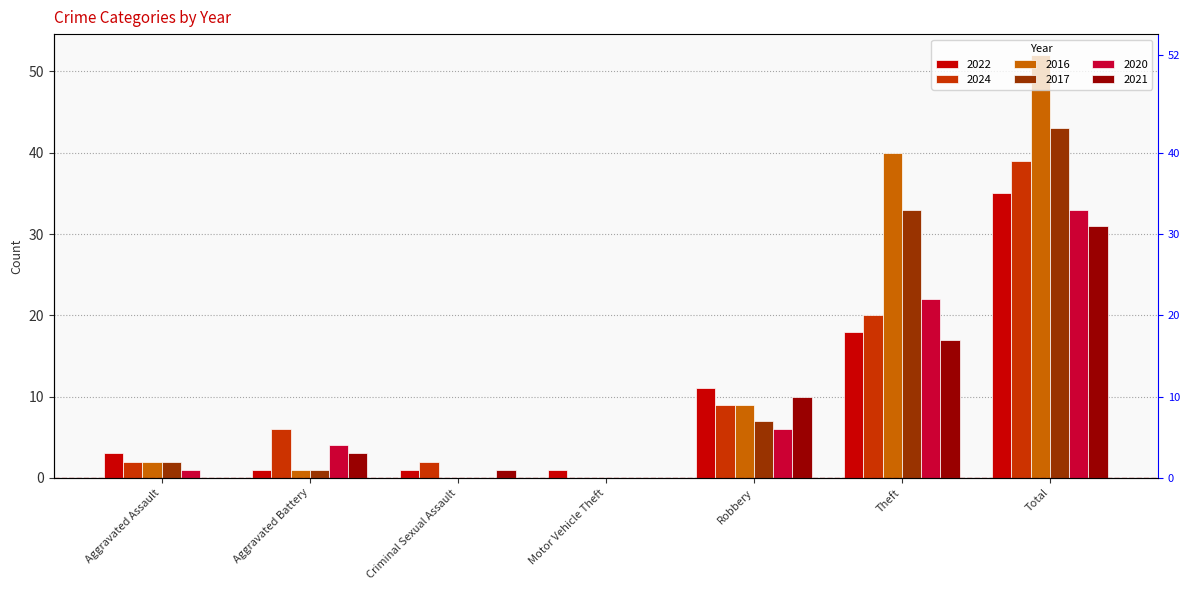

How many values in the 2022 series are below 3?

3